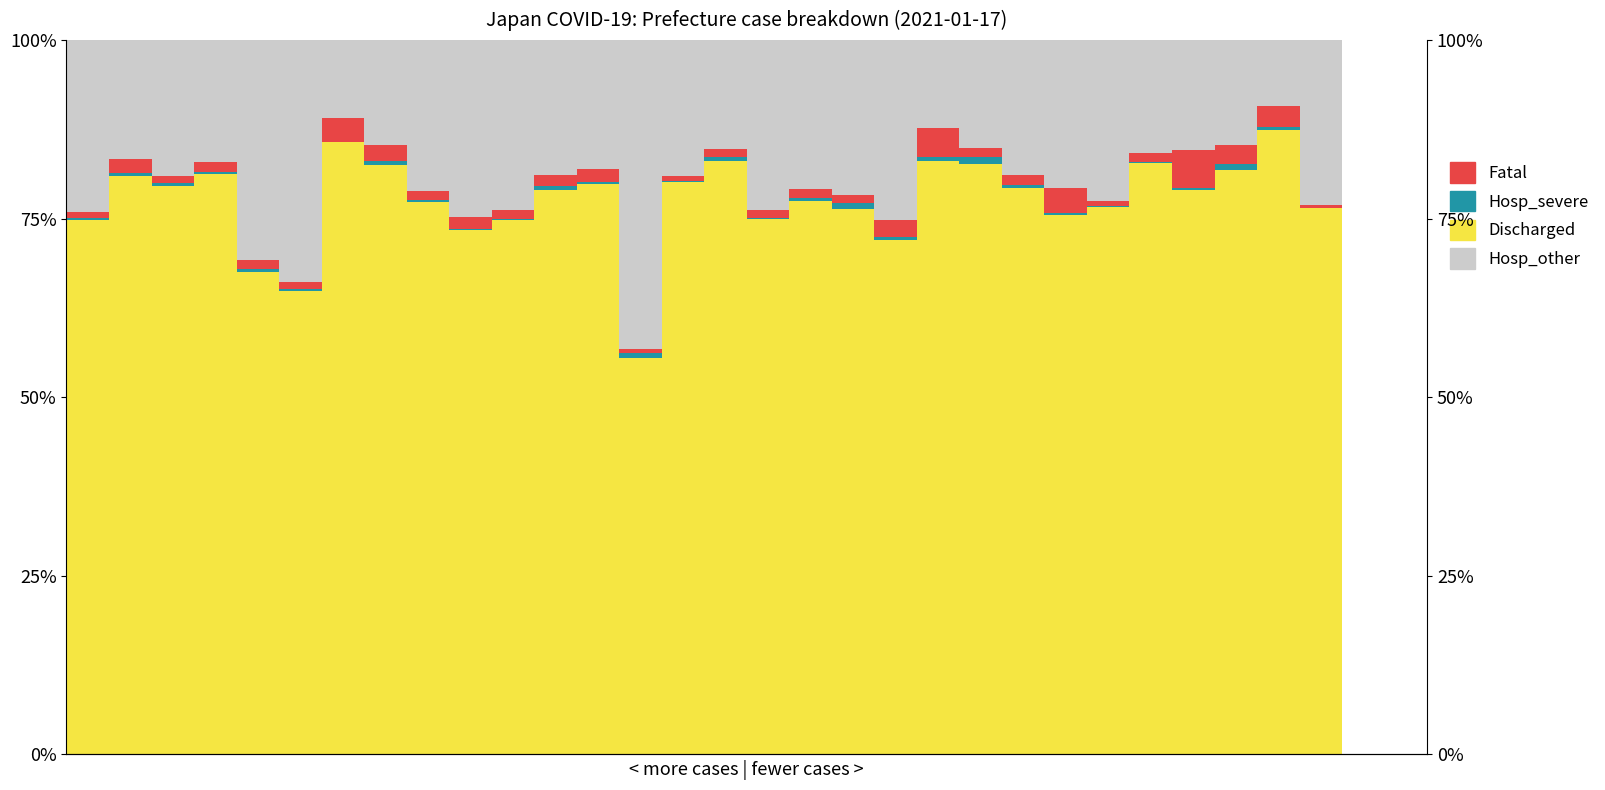

What are all the series names shown in the legend?

Discharged, Hosp_severe, Fatal, Hosp_other